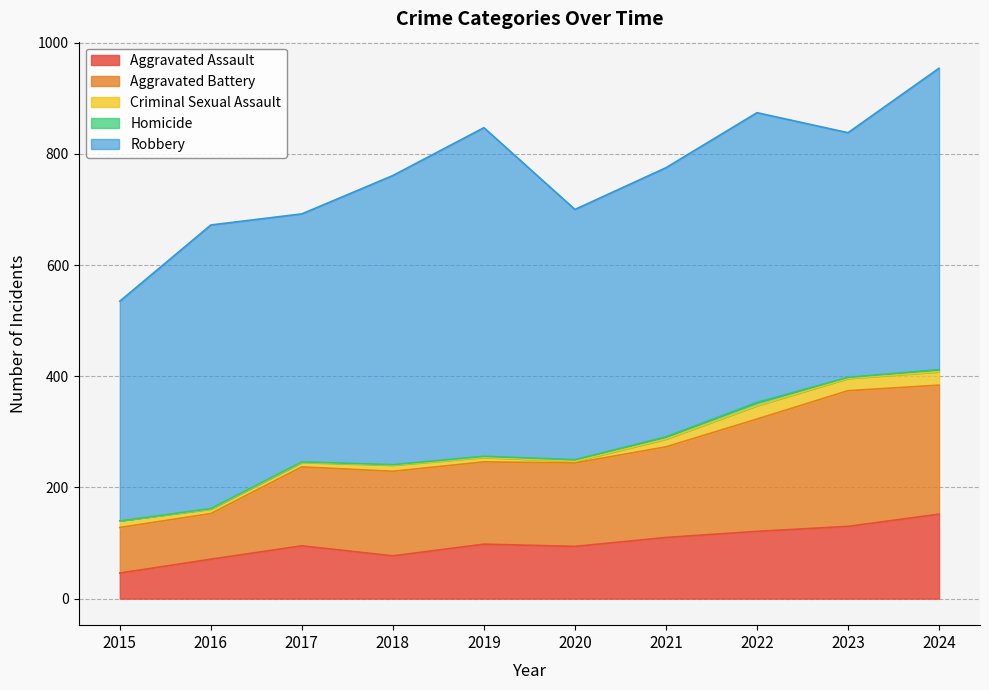

Reading left to right, what are all the values shown in this chart?

Aggravated Assault: 2015=46	2016=71	2017=95	2018=77	2019=98	2020=94	2021=110	2022=121	2023=130	2024=152
Aggravated Battery: 2015=82	2016=82	2017=142	2018=152	2019=148	2020=150	2021=163	2022=202	2023=244	2024=232
Criminal Sexual Assault: 2015=12	2016=8	2017=8	2018=11	2019=8	2020=3	2021=14	2022=24	2023=22	2024=24
Homicide: 2015=0	2016=1	2017=1	2018=1	2019=2	2020=3	2021=4	2022=6	2023=2	2024=4
Robbery: 2015=395	2016=510	2017=446	2018=520	2019=591	2020=450	2021=484	2022=521	2023=440	2024=542